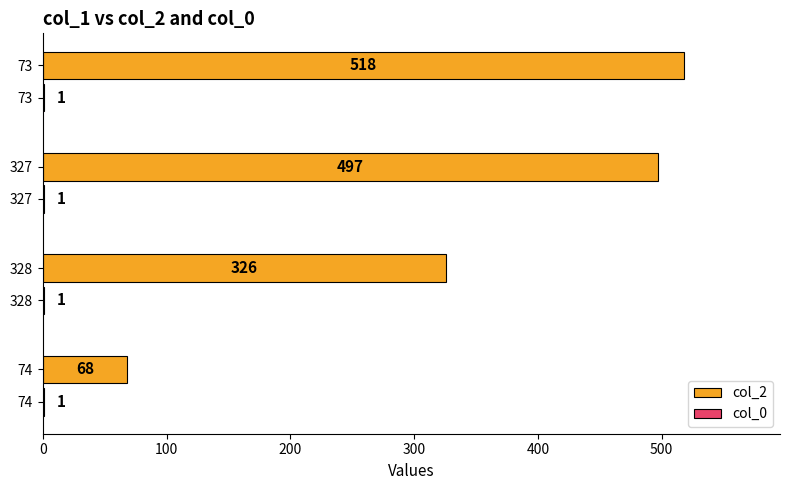

How many categories are shown in the chart?

4